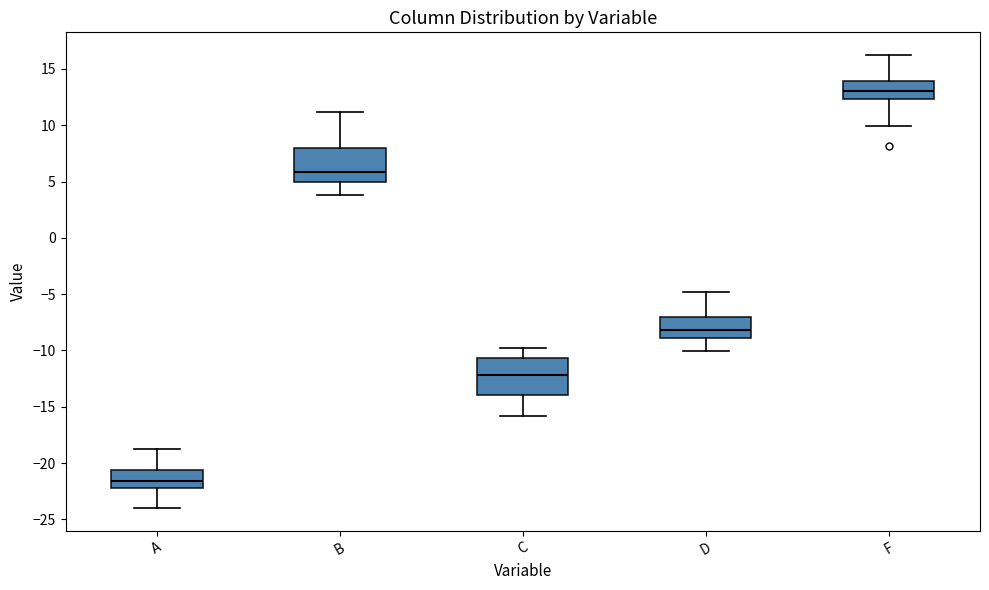

Reading left to right, read every box against the y-axis: the position of its median line, the range the box covers, and the ends of its whiskers. The values are not printed on the chart, so give them approximately, as read against the axis.

A: median -21.5, box -22.0 to -20.5, whiskers -24.0 to -19.0
B: median 6.0, box 5.0 to 8.0, whiskers 4.0 to 11.0
C: median -12.0, box -14.0 to -10.5, whiskers -16.0 to -10.0
D: median -8.0, box -9.0 to -7.0, whiskers -10.0 to -5.0
F: median 13.0, box 12.5 to 14.0, whiskers 10.0 to 16.0